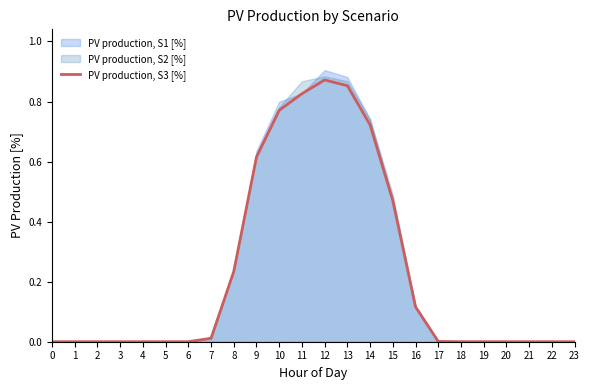

What is the difference between the maximum and minimum values?

0.9